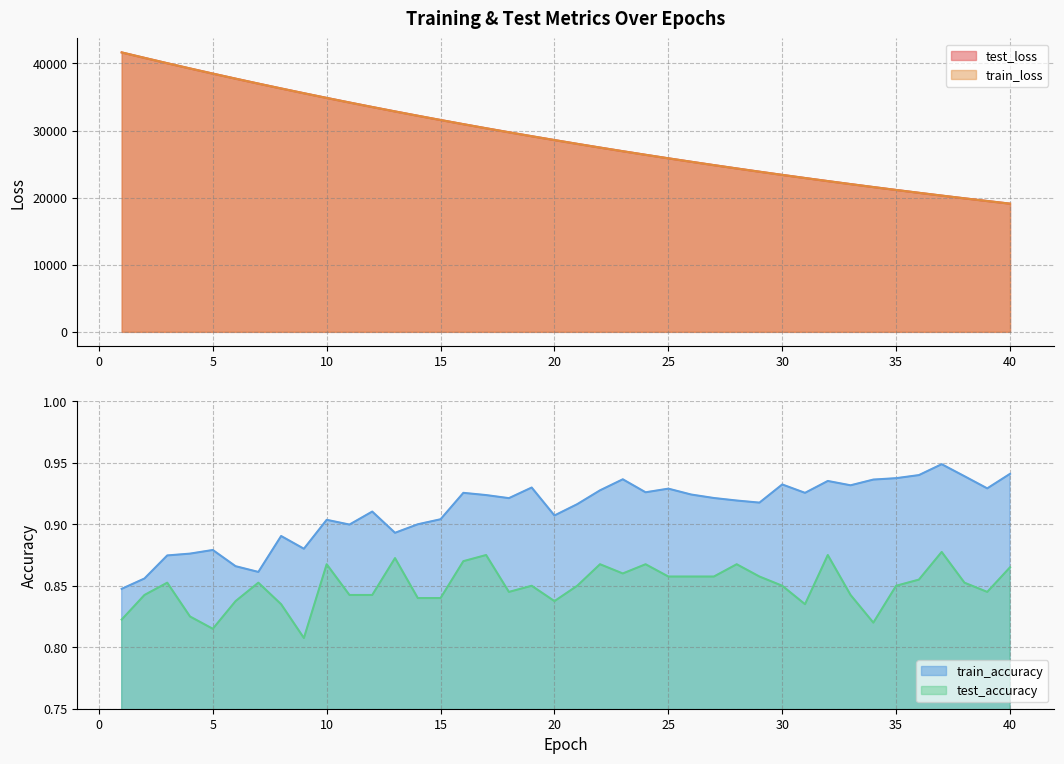

Where is the first local maximum for train_accuracy?

5